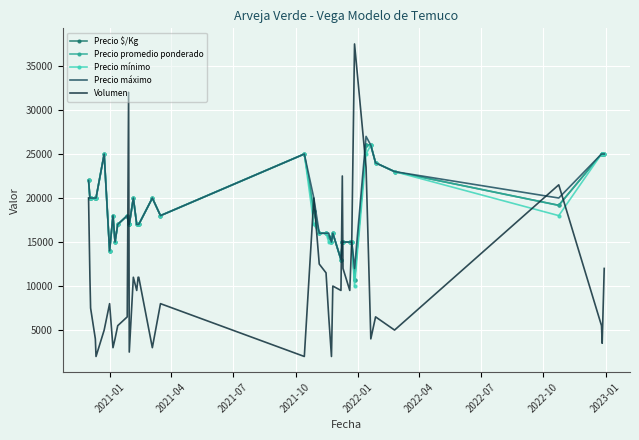

What is the maximum value shown in the chart?

37500